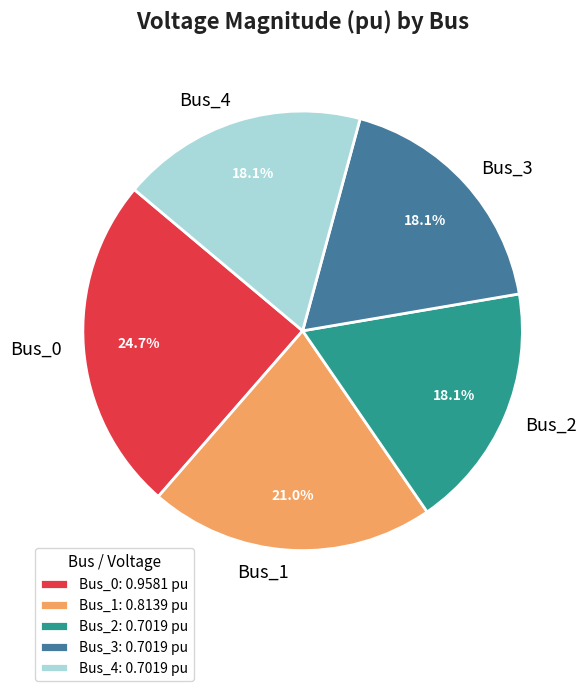

To the nearest percent, what portion does Bus_2 represent?

18%